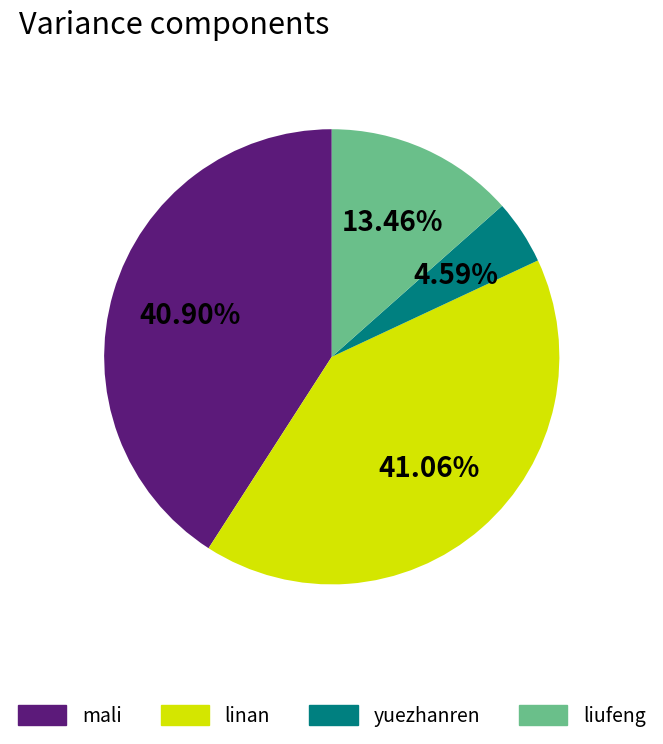

What is the smallest slice in the pie chart?

yuezhanren